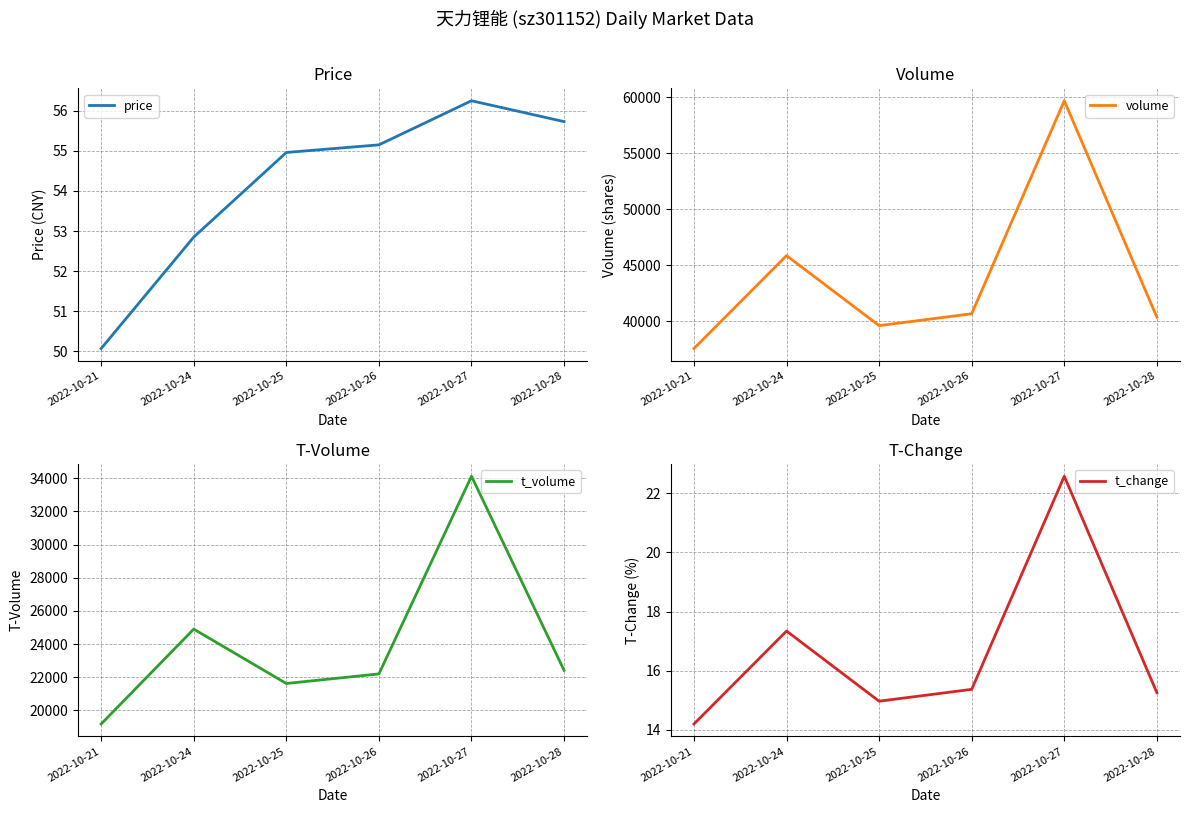

At which category does price reach its first local peak?

2022-10-27